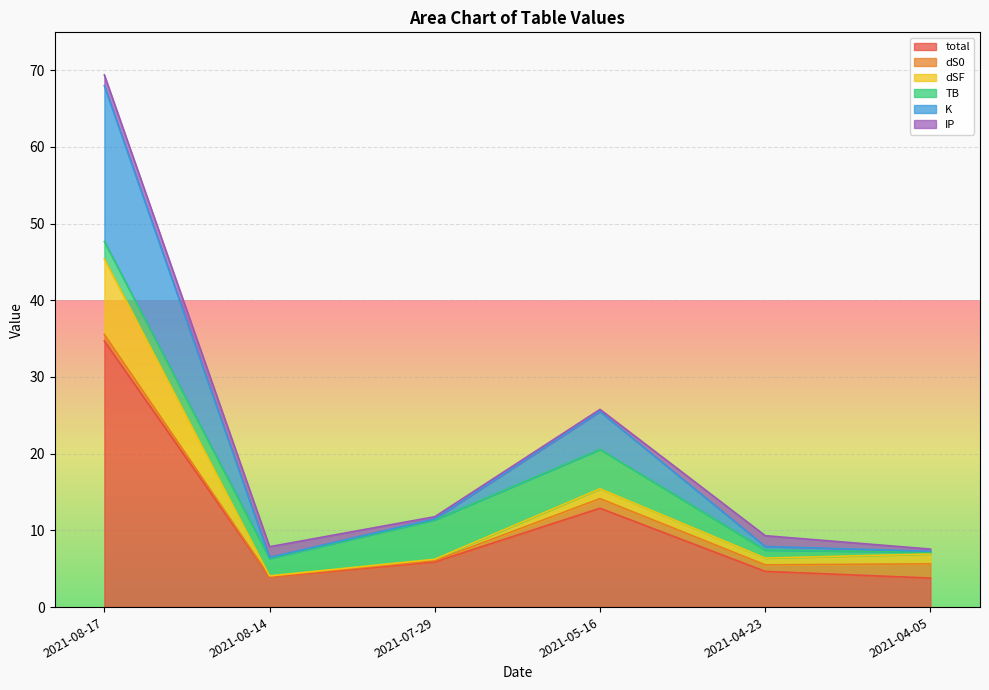

Which series has the largest total across all categories?

K